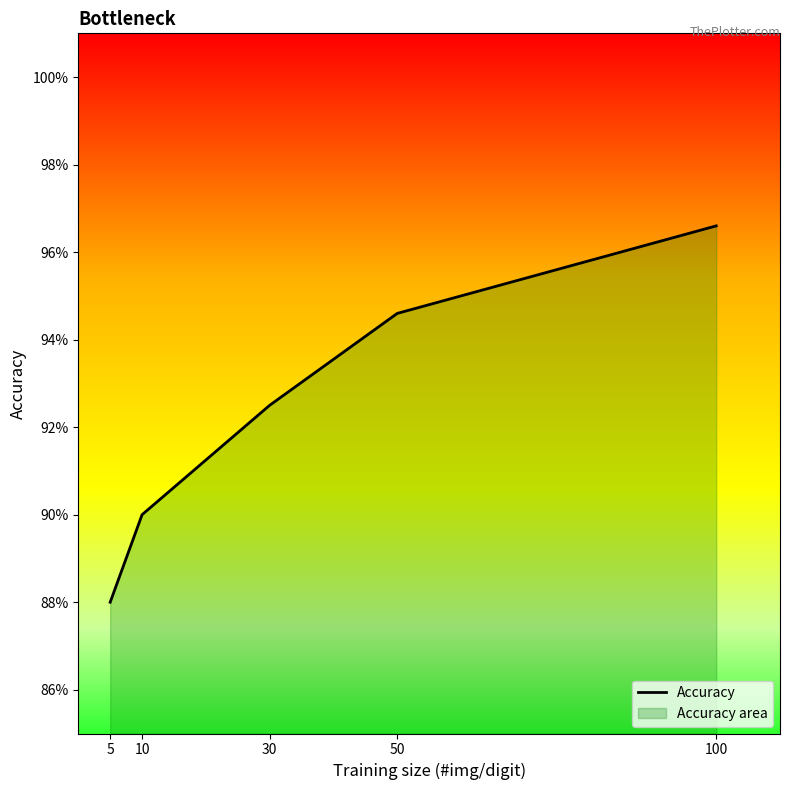

Reading left to right, transcribe all the data shown in this chart.

5=0.9	10=0.9	30=0.9	50=0.9	100=1.0